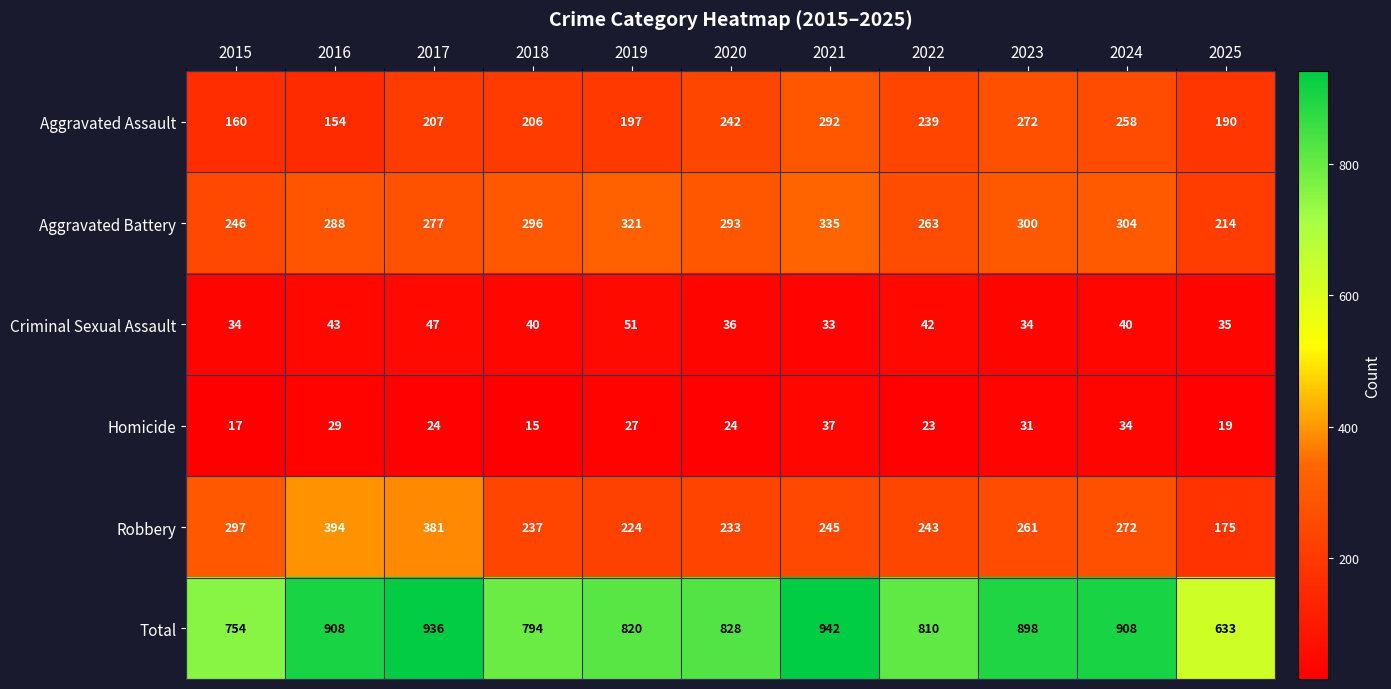

At how many categories does at least one series exceed 508?

11